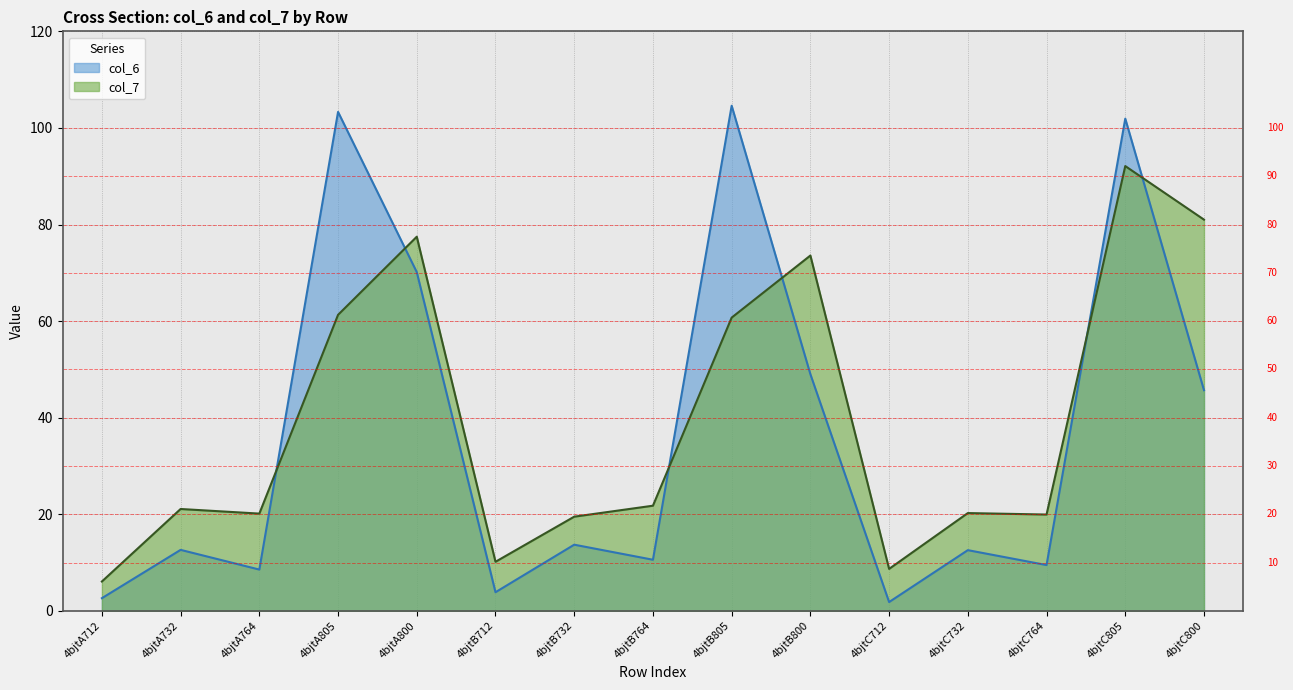

List the series in order of their peak value, lowest first.

col_7, col_6